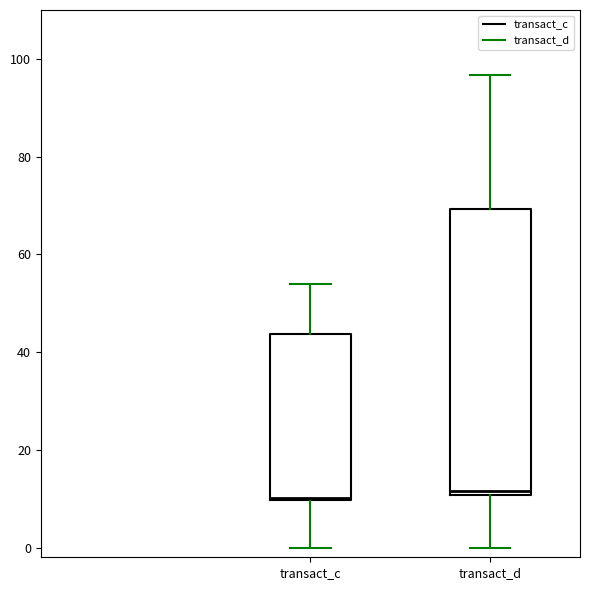

Where does the lower whisker of the box for transact_d end on the y-axis? The values are not printed on the chart, so give them approximately, as read against the axis.

0